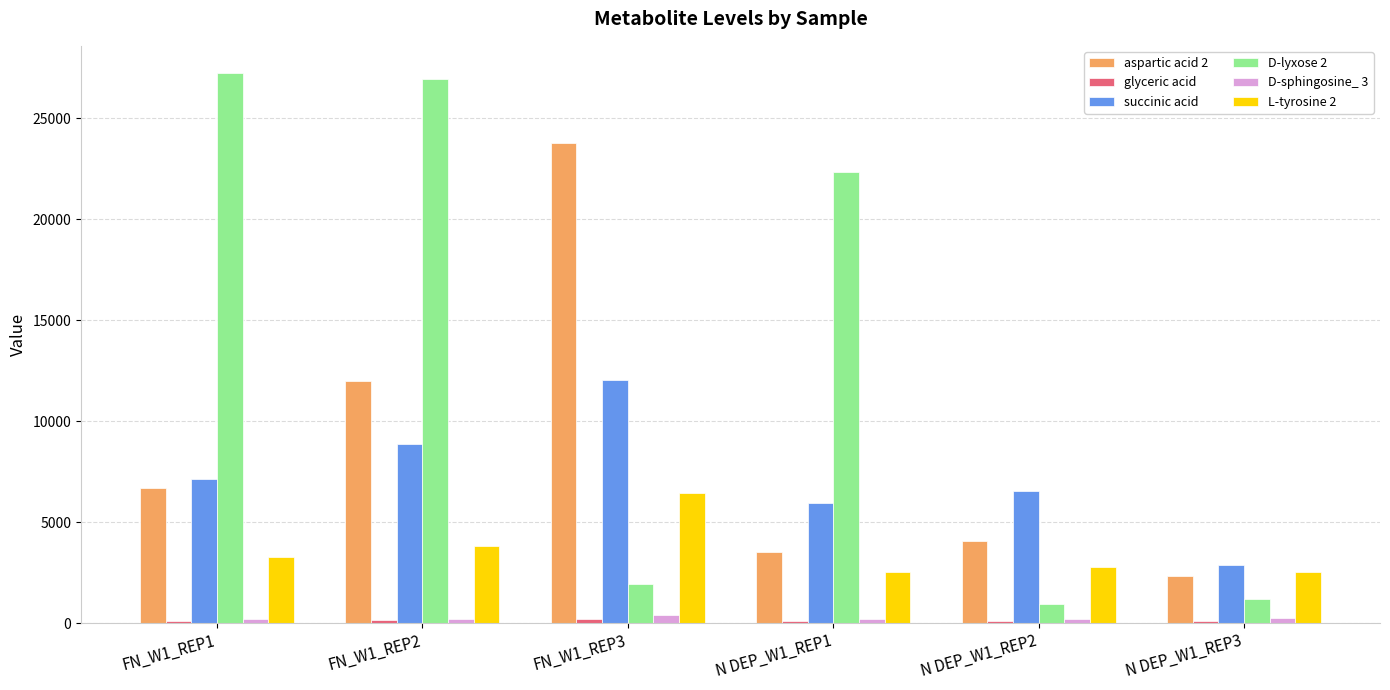

What is the label of the 4th bar from the right?

FN_W1_REP3